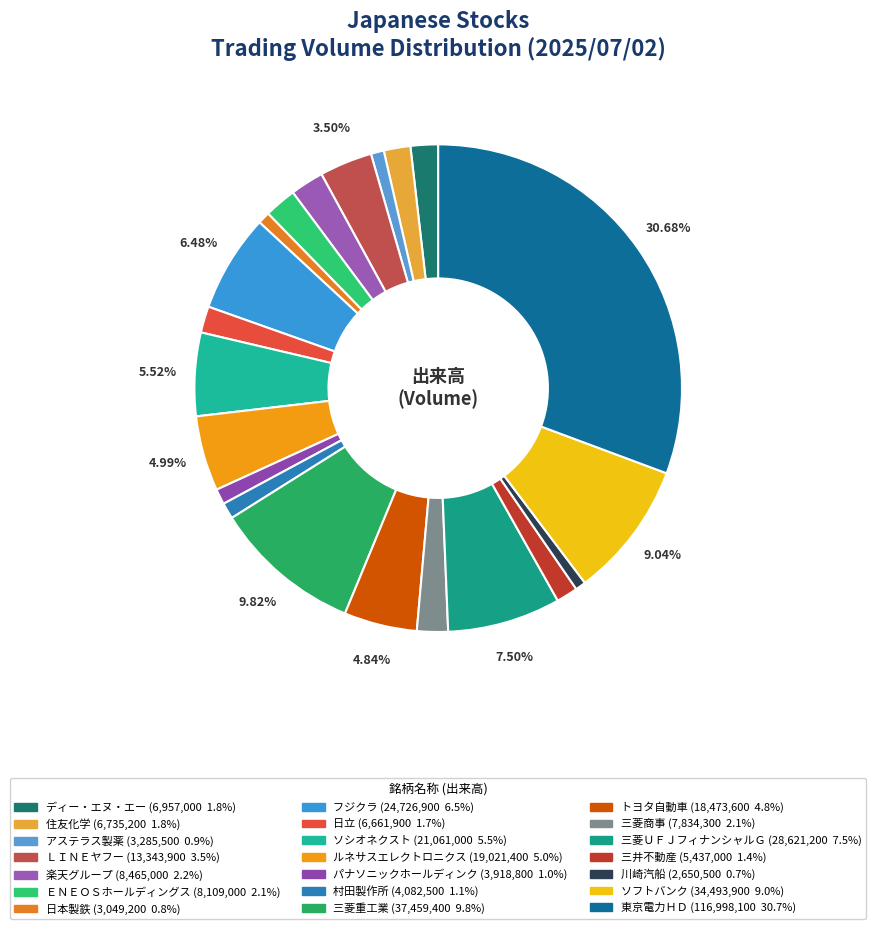

To the nearest percent, what is the combined percentage of 日立 and 楽天グループ?

4%